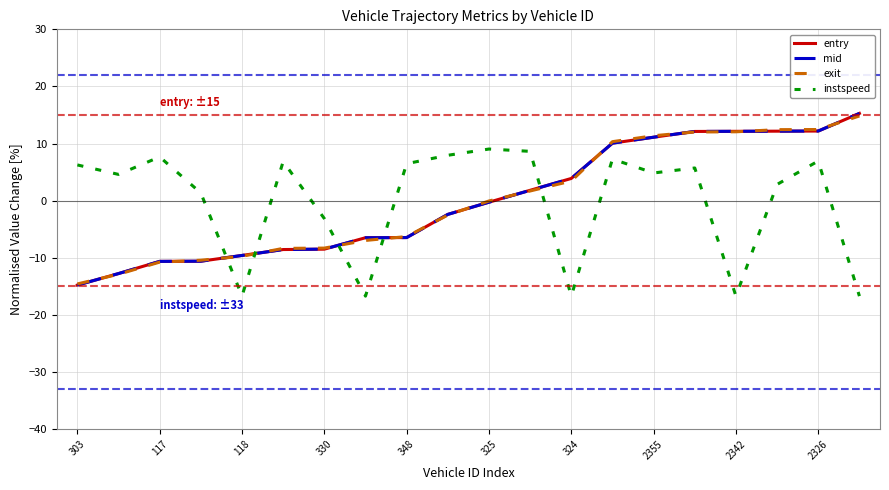

True or false: mid and instspeed cross at least once.

True